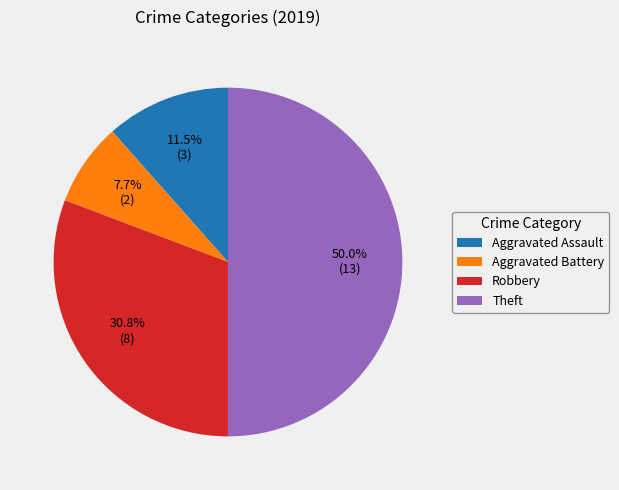

Which slice is the largest?

Theft